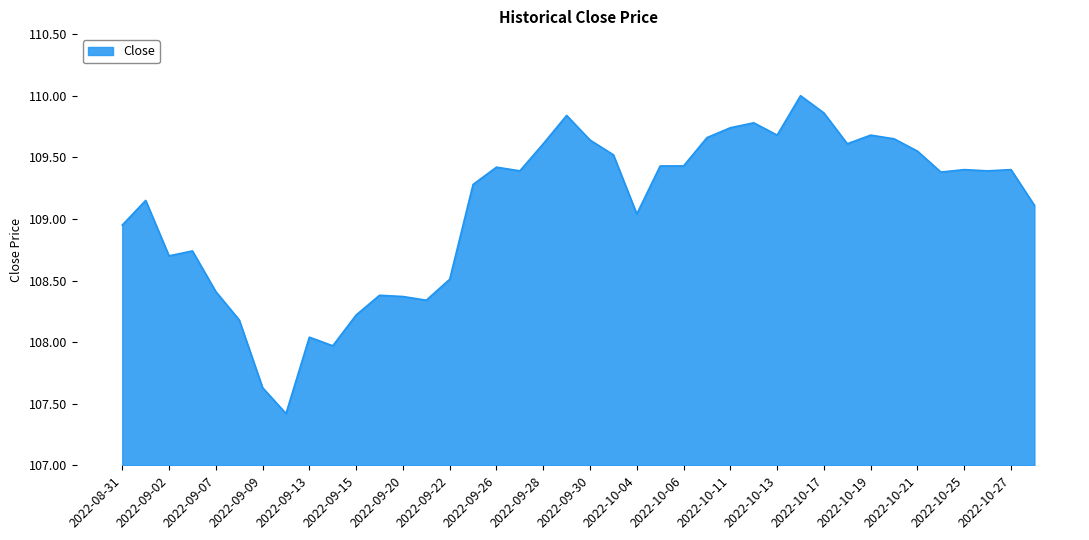

What is the minimum value shown in the chart?

107.4